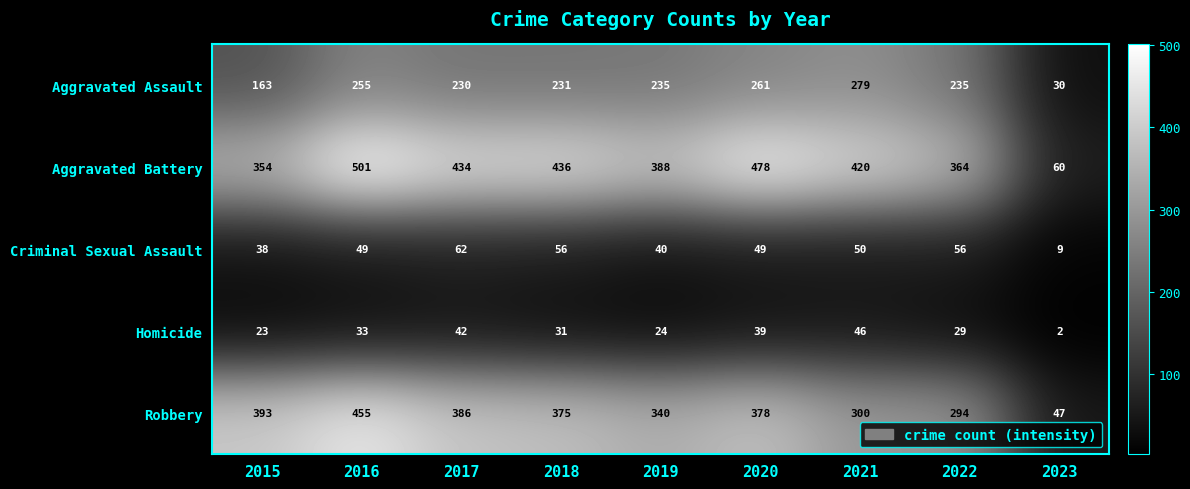

How many distinct data groups are displayed?

5